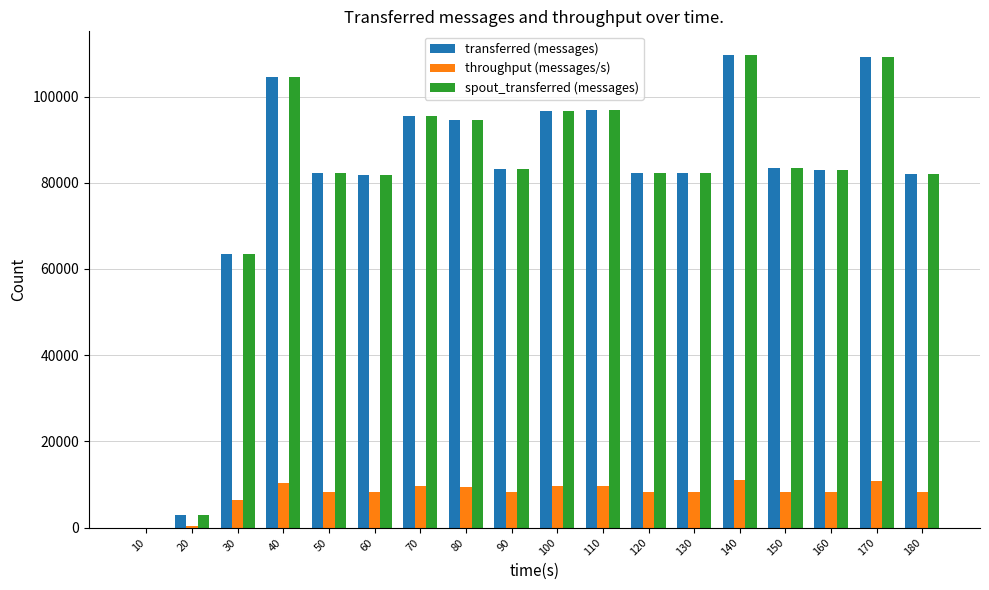

The value of spout_transferred (messages) at 150 is 83340. True or false?

True